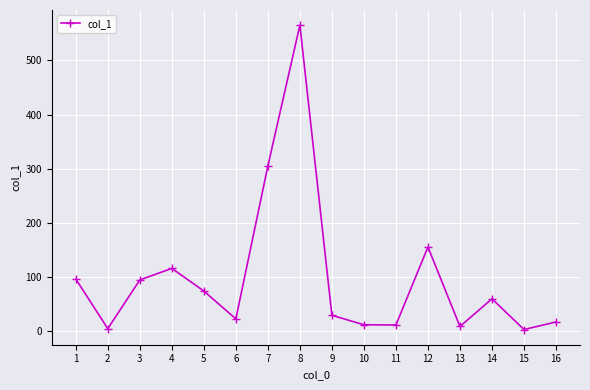

What is the maximum value shown in the chart?

565.2